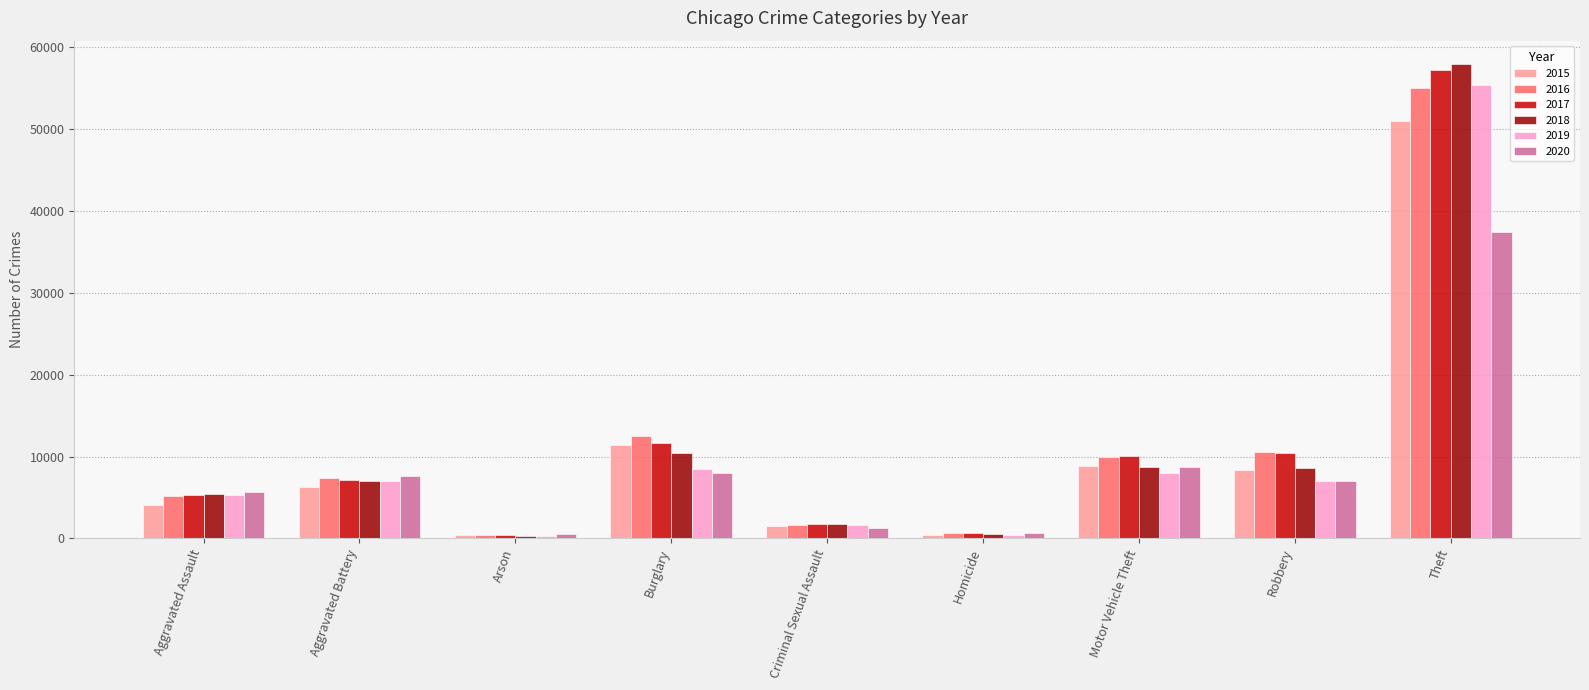

What is the spread (max minus min) of values at Aggravated Battery?

1303